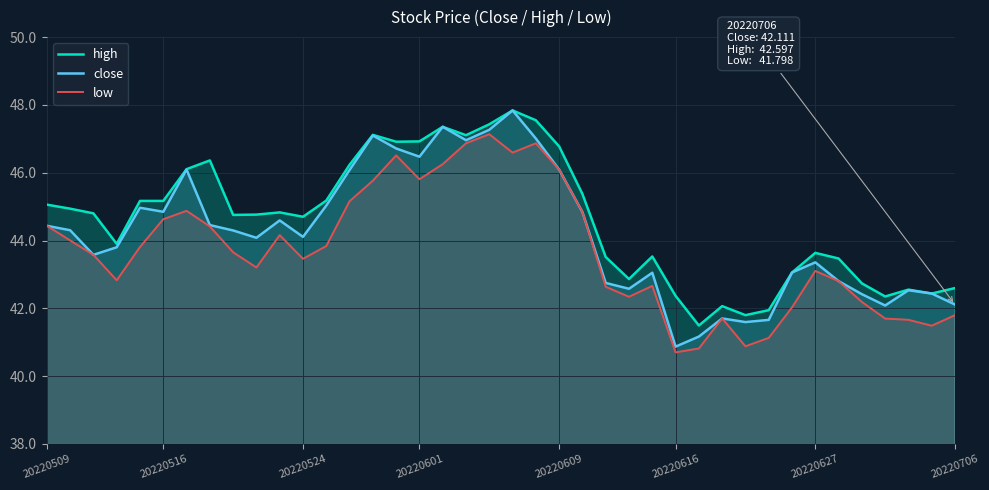

How many interior local peaks does the close series have?

10